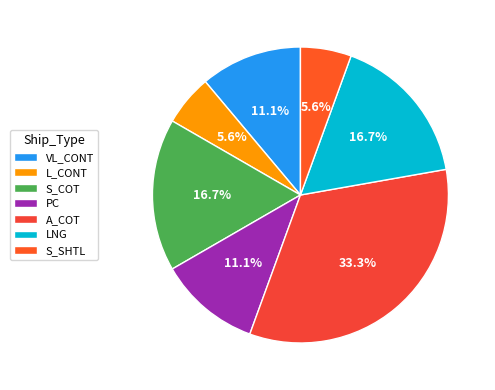

What percentage is the S_COT slice, to the nearest percent?

17%